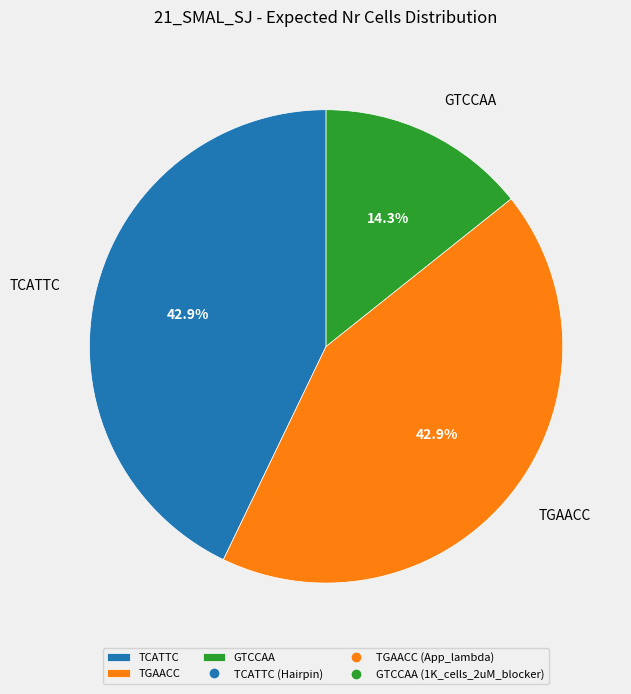

Combined, do TGAACC and GTCCAA account for over 50%?

Yes